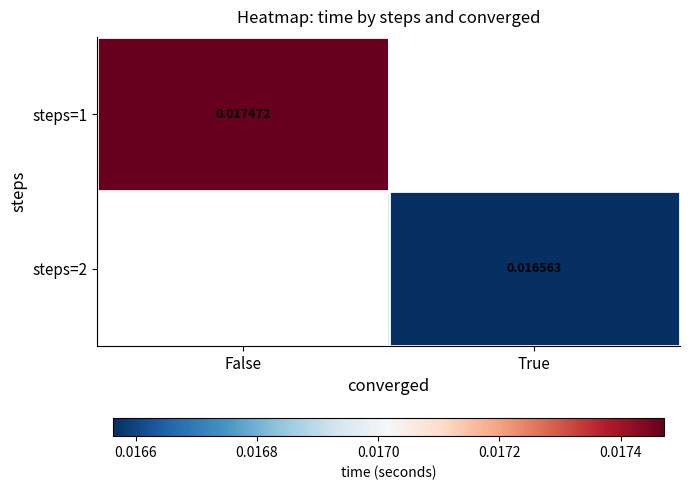

The value of steps=1 at False is 0.0. True or false?

False